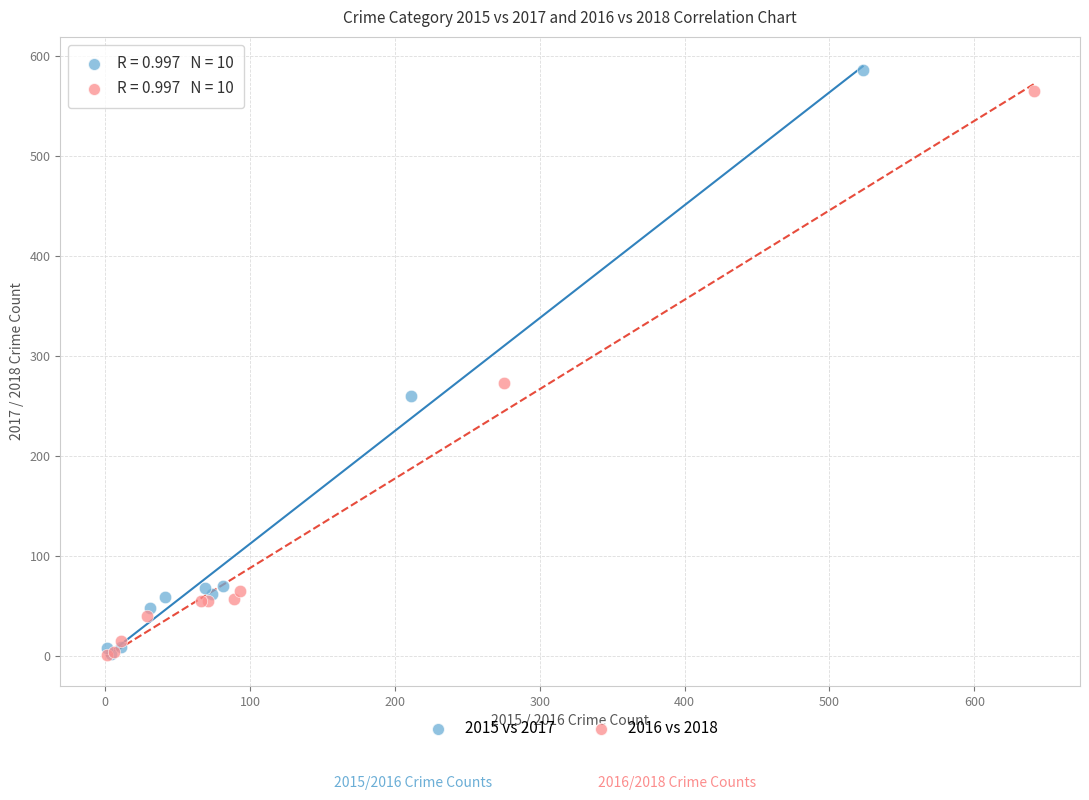

Which series has the widest spread of Y values?

2015 vs 2017